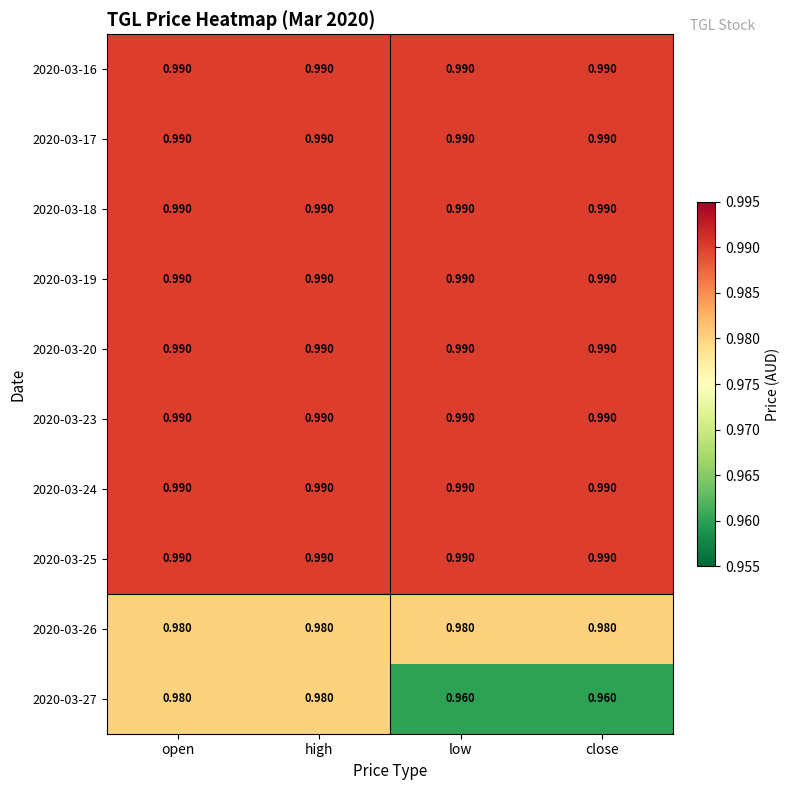

Reading right to left, extract all data points from this chart.

2020-03-16: close=1.0	low=1.0	high=1.0	open=1.0
2020-03-17: close=1.0	low=1.0	high=1.0	open=1.0
2020-03-18: close=1.0	low=1.0	high=1.0	open=1.0
2020-03-19: close=1.0	low=1.0	high=1.0	open=1.0
2020-03-20: close=1.0	low=1.0	high=1.0	open=1.0
2020-03-23: close=1.0	low=1.0	high=1.0	open=1.0
2020-03-24: close=1.0	low=1.0	high=1.0	open=1.0
2020-03-25: close=1.0	low=1.0	high=1.0	open=1.0
2020-03-26: close=1.0	low=1.0	high=1.0	open=1.0
2020-03-27: close=1.0	low=1.0	high=1.0	open=1.0